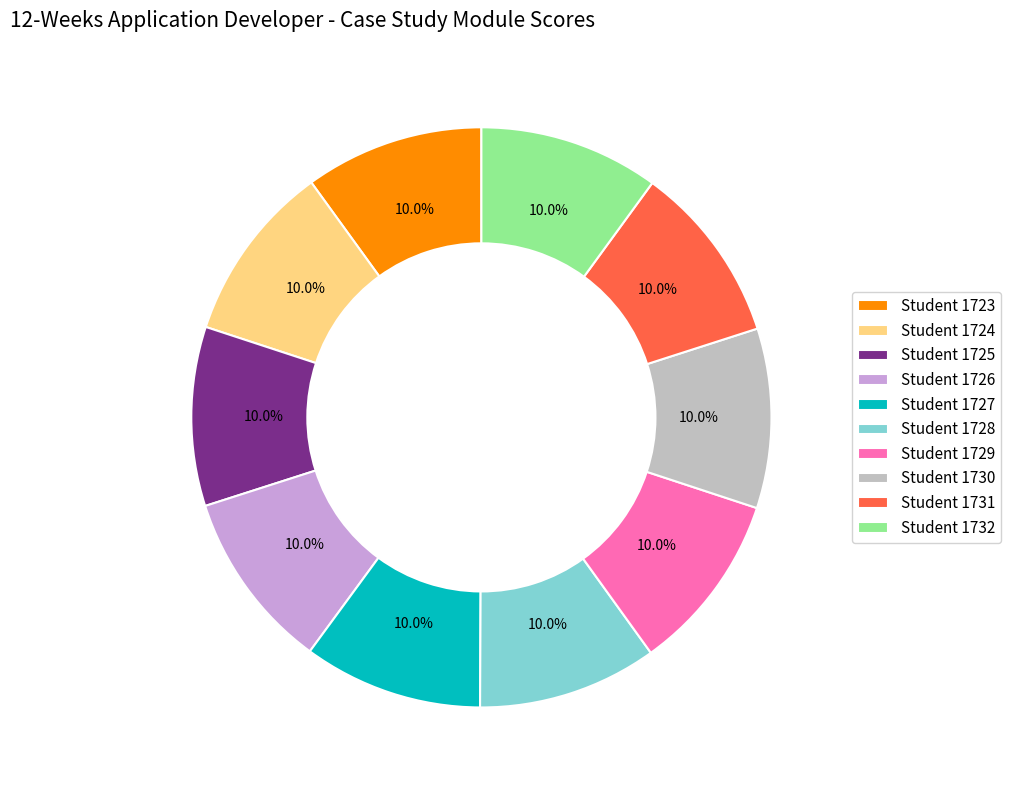

Is Student 1724 the majority of the pie?

No